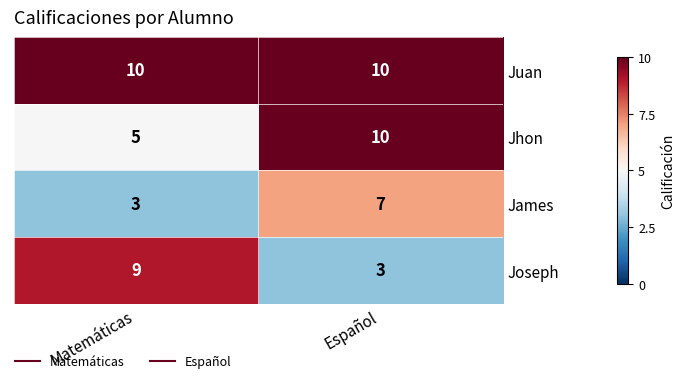

How many series are shown in this chart?

4